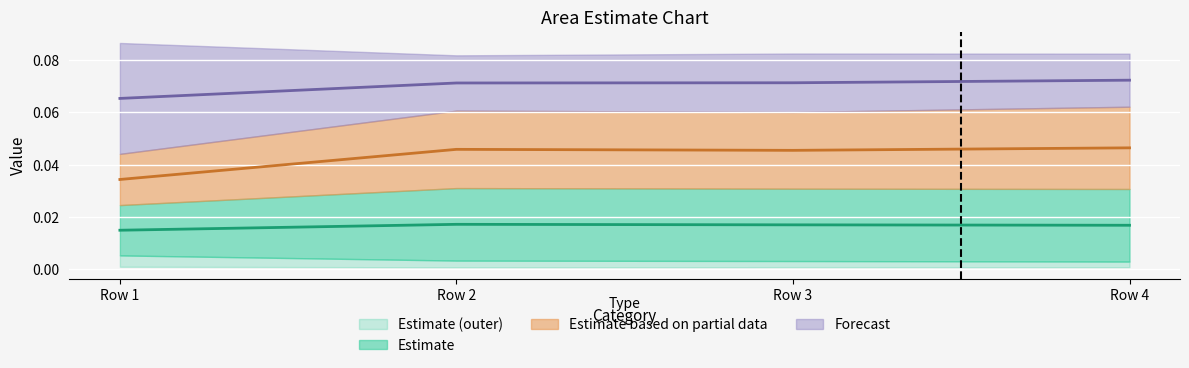

Does the chart display data point markers on the line(s)?

No